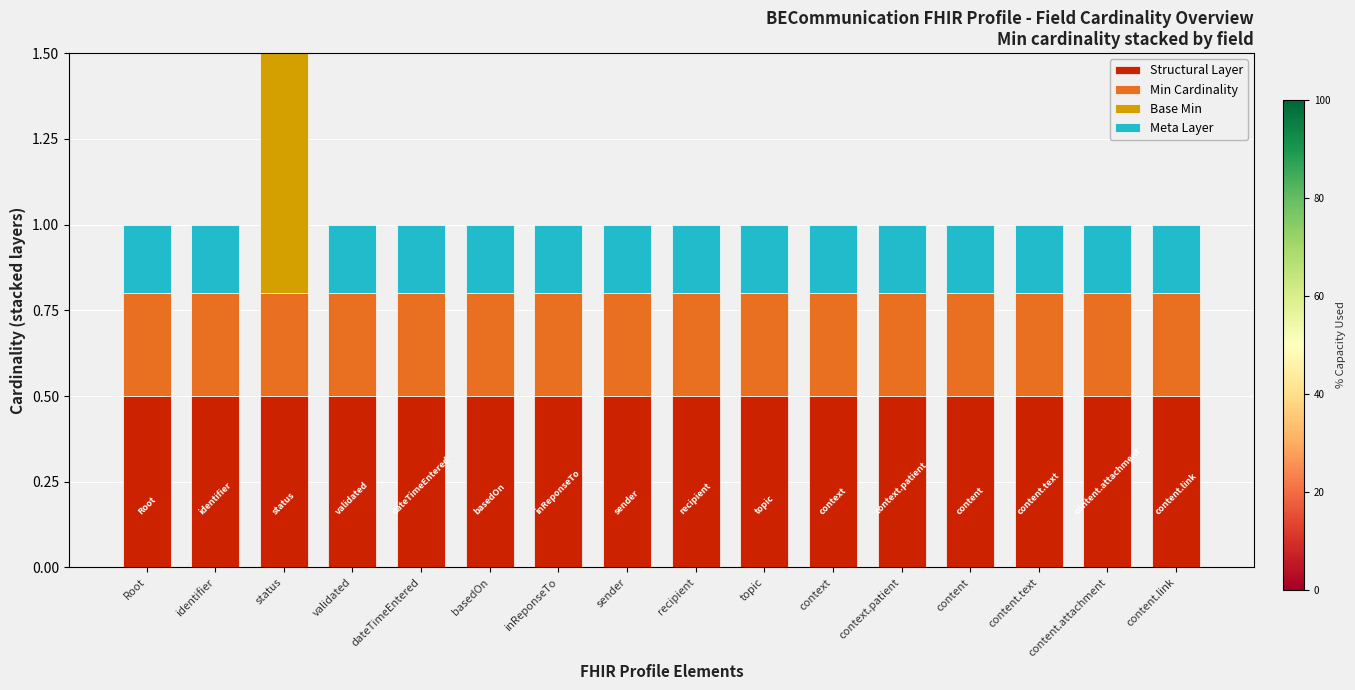

At how many categories does at least one series exceed 0?

16